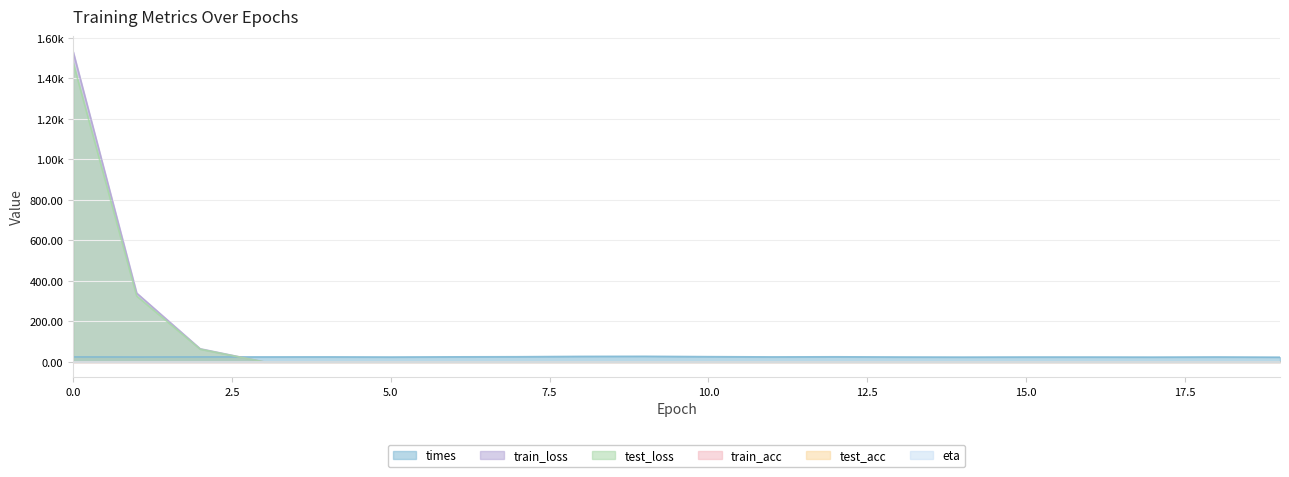

Is the value of times at 16 greater than the value of train_loss at 0?

No